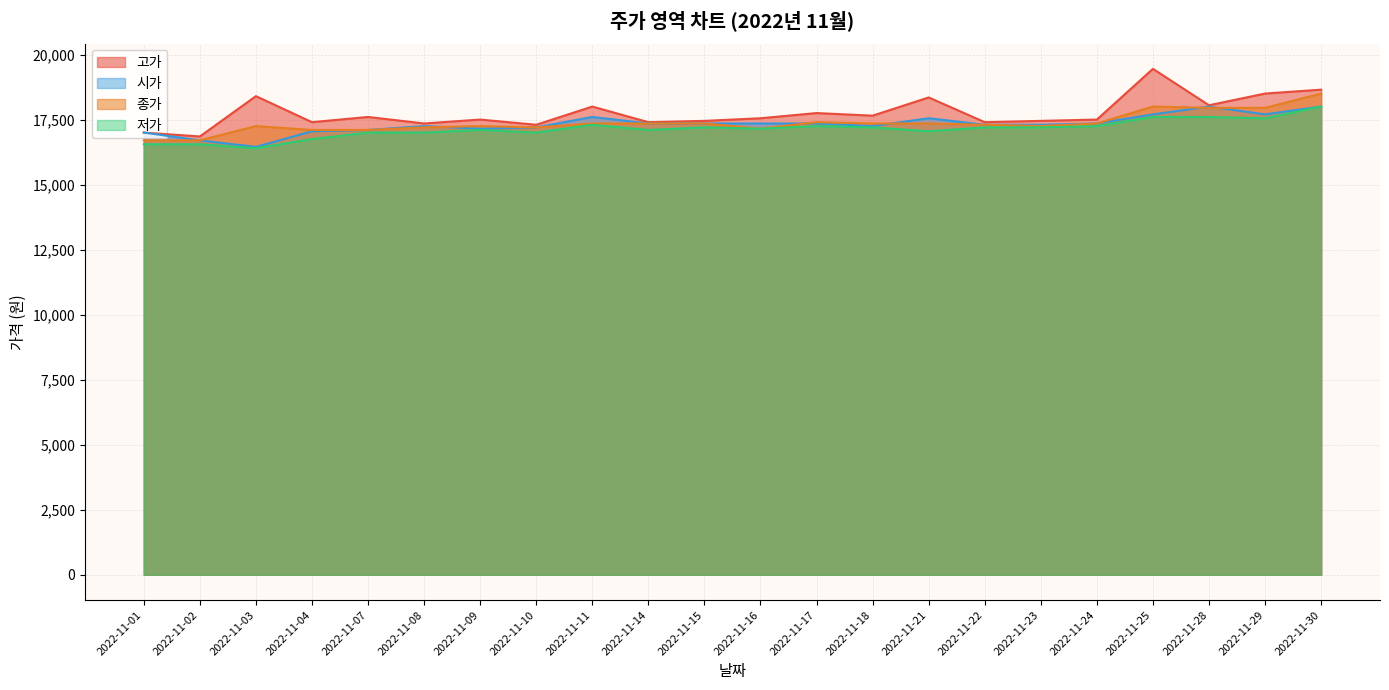

Which category has the lowest value in the 저가 series?

2022-11-03